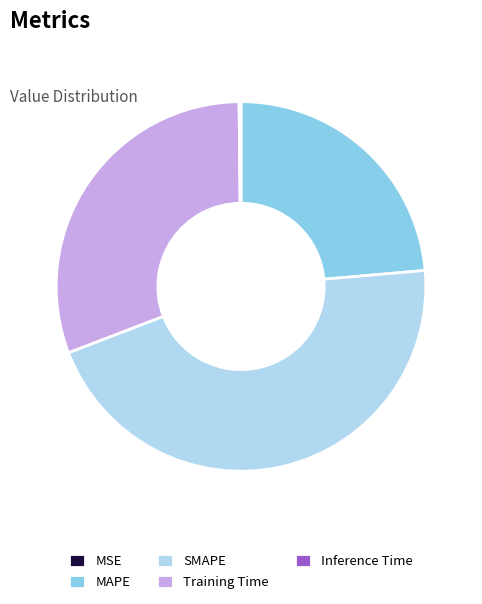

Does Training Time represent more than half of the total?

No